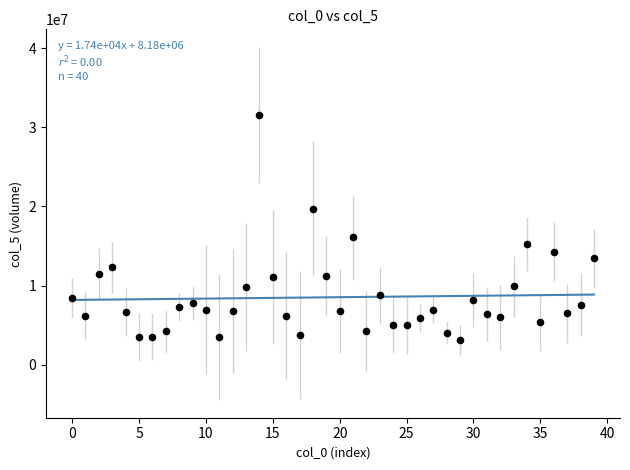

What is the range of Y values (max minus min)?

28405590.8